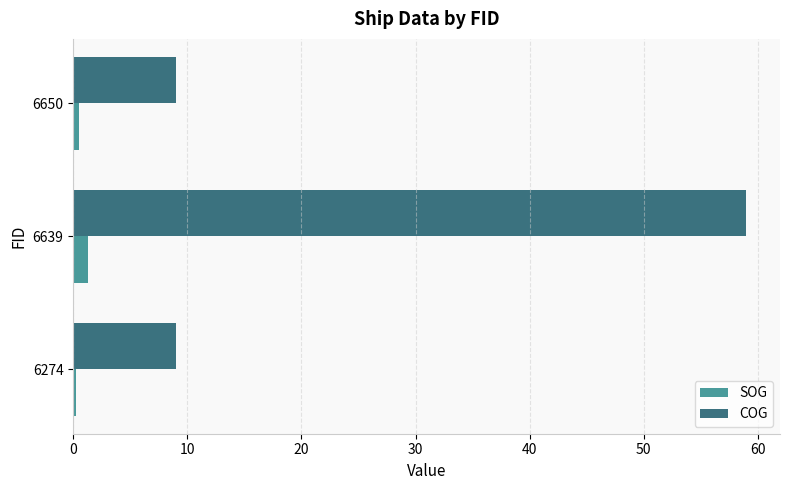

The value of COG at 6650 is 9.0. True or false?

True